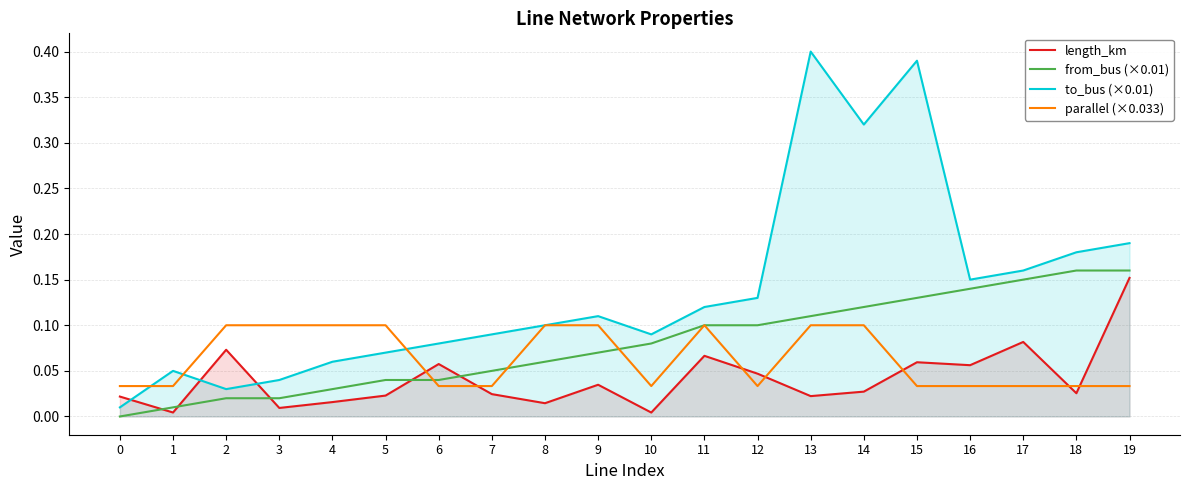

True or false: from_bus (×0.01) and parallel (×0.033) cross at least once.

True